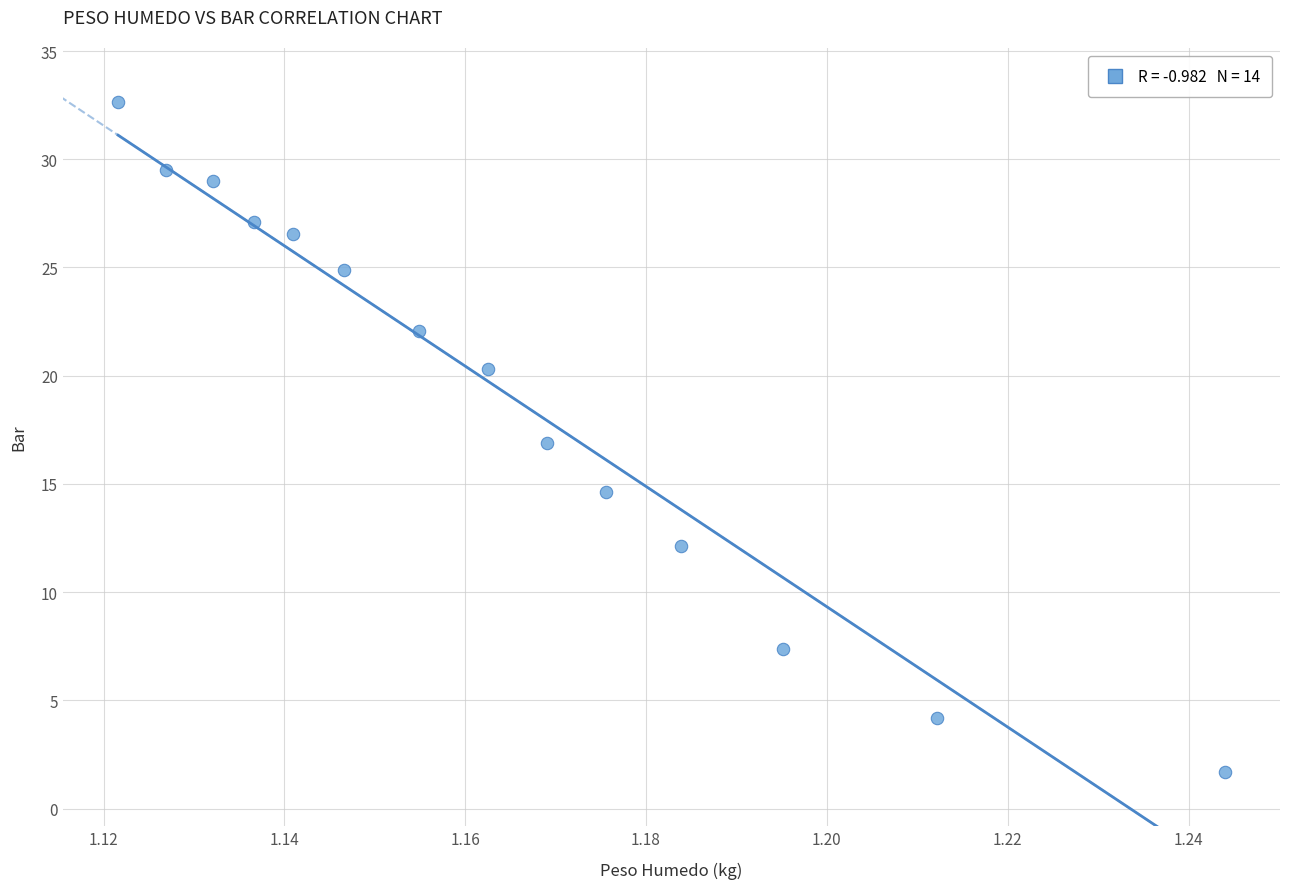

What is the range of Y values (max minus min)?

31.0